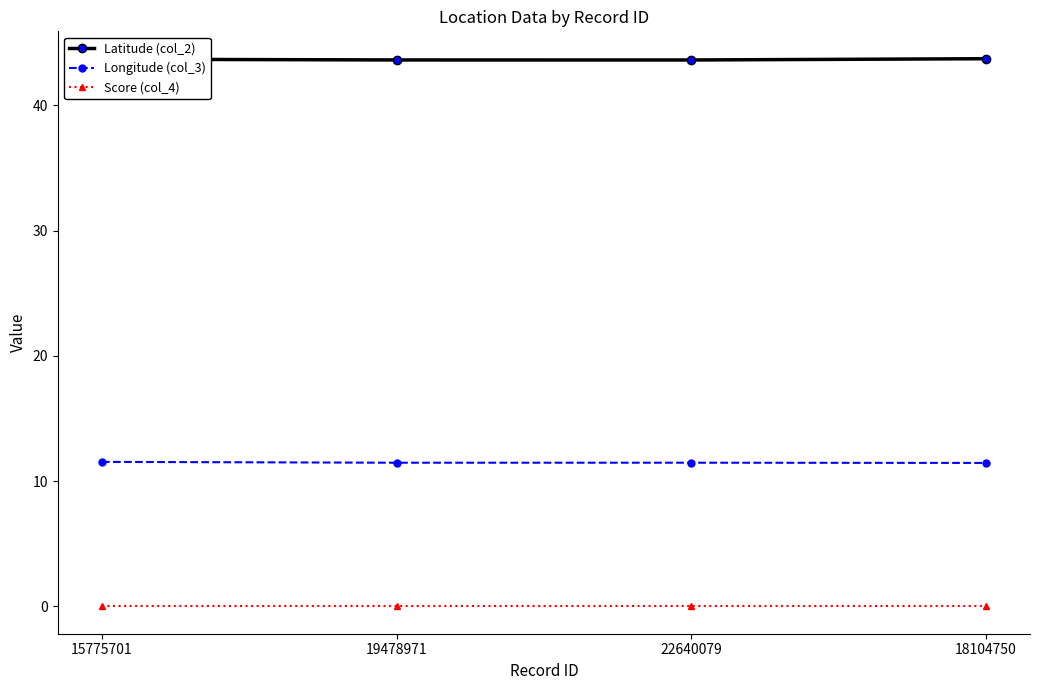

True or false: Latitude (col_2) and Score (col_4) intersect in this chart.

False